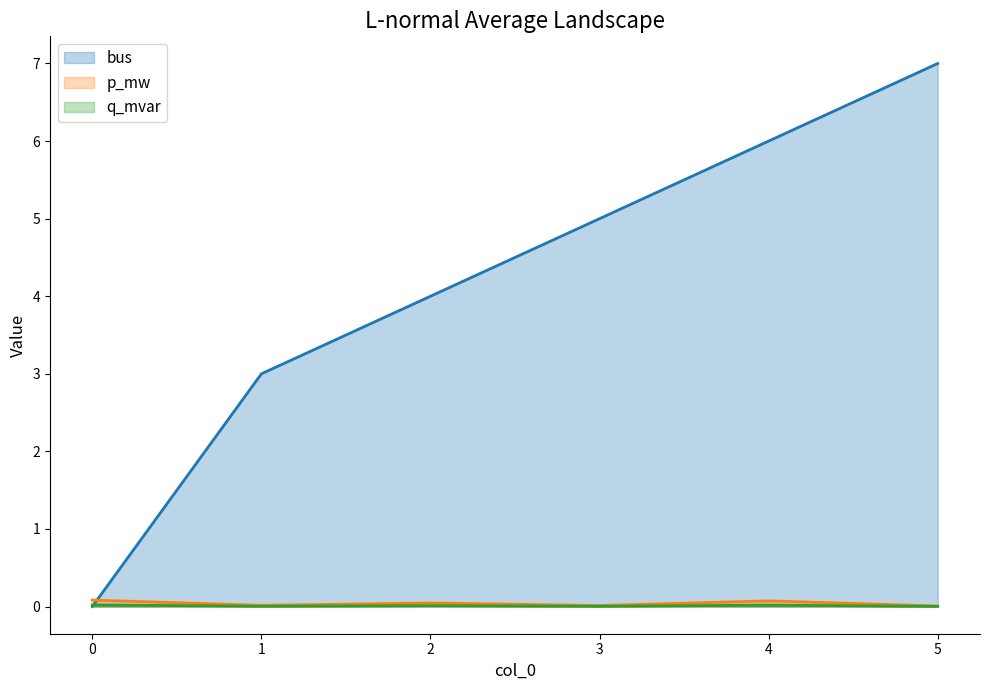

Reading right to left, what are all the values shown in this chart?

p_mw: 0.0	0.1	0.0	0.0	0.0	0.1
q_mvar: 0.0	0.0	0.0	0.0	0.0	0.0
bus: 7.0	6.0	5.0	4.0	3.0	0.0